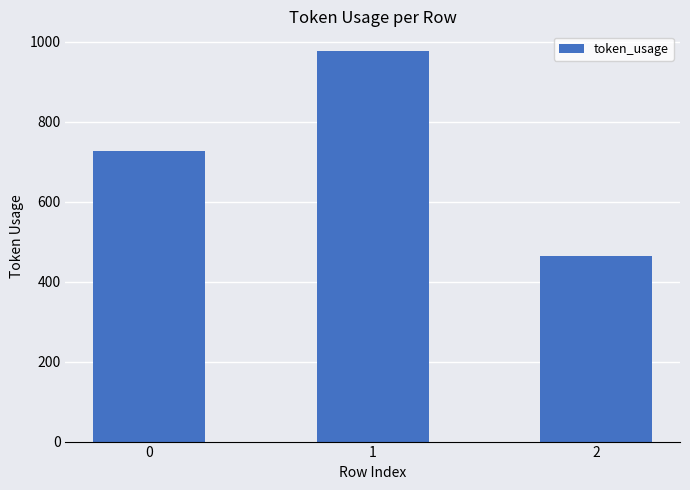

Which category has the highest value across all series?

1